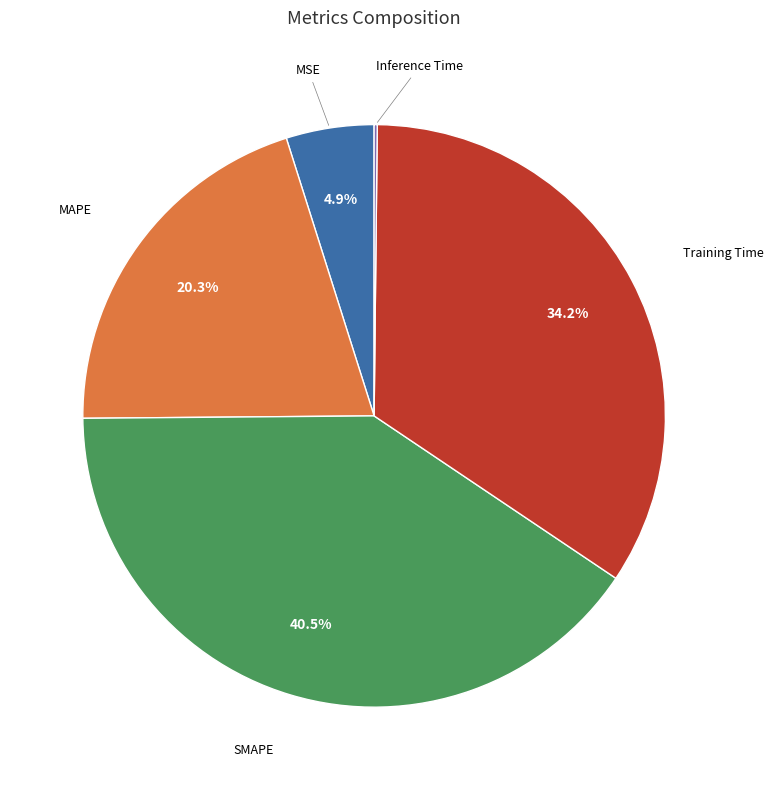

What percentage do MSE and Training Time together represent?

39.1%